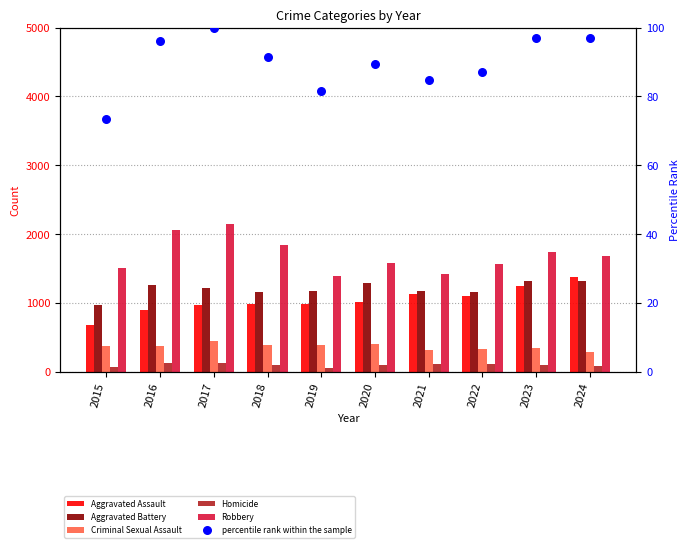

Which series contains the highest Y value?

Robbery